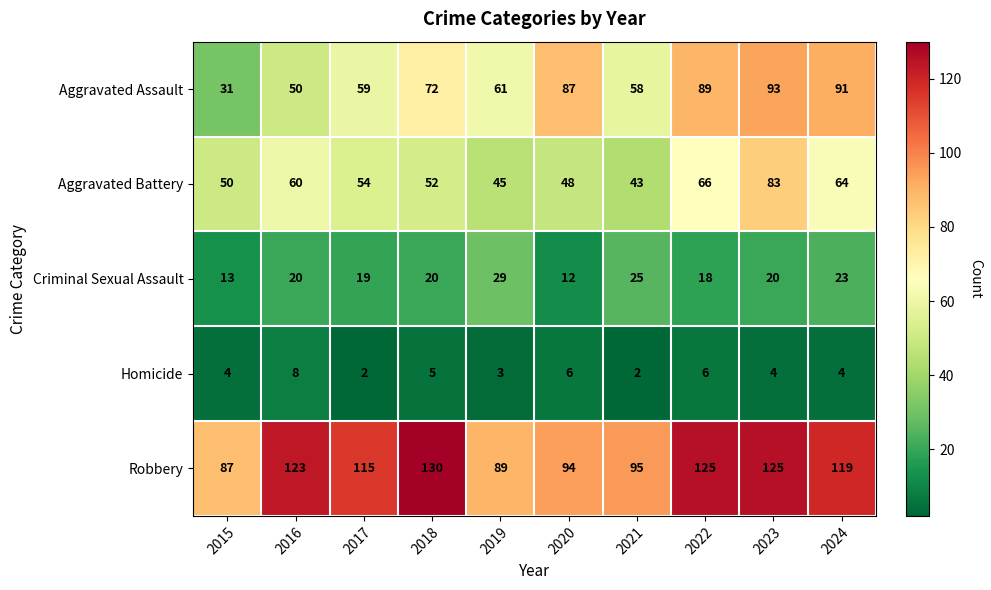

Which series changed the most between 2017 and 2018?

Robbery